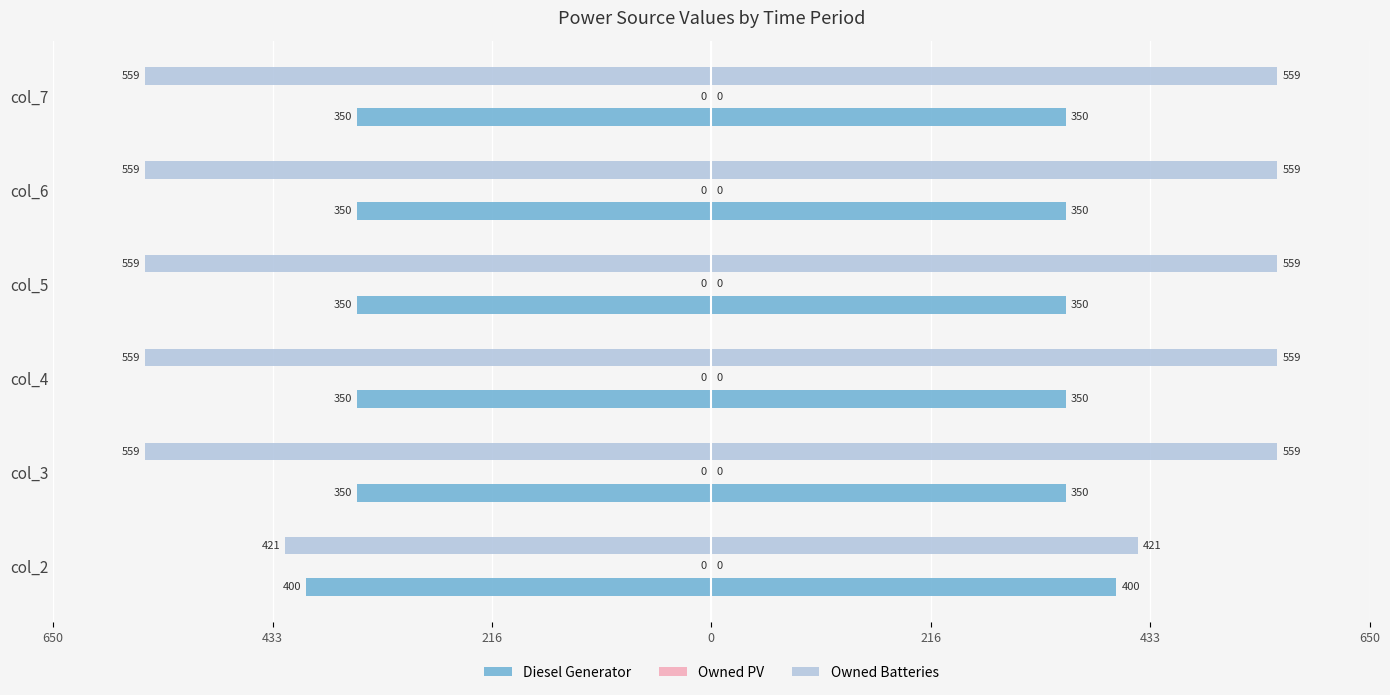

What are all the series names shown in the legend?

Diesel Generator, Owned PV, Owned Batteries